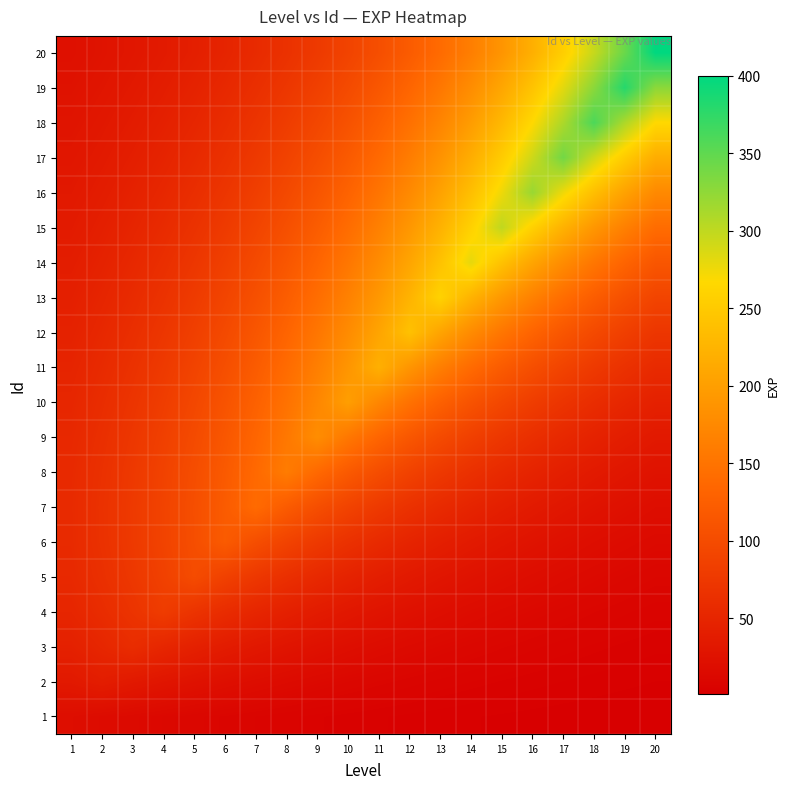

Reading left to right, list all the values displayed in this chart.

1: 1=20.0	2=17.2	3=14.8	4=12.8	5=11.0	6=9.4	7=8.1	8=7.0	9=6.0	10=5.2	11=4.5	12=3.8	13=3.3	14=2.8	15=2.4	16=2.1	17=1.8	18=1.6	19=1.3	20=1.2
2: 1=34.4	2=40.0	3=34.4	4=29.6	5=25.5	6=22.0	7=18.9	8=16.3	9=14.0	10=12.0	11=10.4	12=8.9	13=7.7	14=6.6	15=5.7	16=4.9	17=4.2	18=3.6	19=3.1	20=2.7
3: 1=44.4	2=51.6	3=60.0	4=51.6	5=44.4	6=38.3	7=32.9	8=28.3	9=24.4	10=21.0	11=18.1	12=15.6	13=13.4	14=11.5	15=9.9	16=8.5	17=7.3	18=6.3	19=5.4	20=4.7
4: 1=51.0	2=59.3	3=68.9	4=80.0	5=68.9	6=59.3	7=51.0	8=43.9	9=37.8	10=32.5	11=28.0	12=24.1	13=20.7	14=17.9	15=15.4	16=13.2	17=11.4	18=9.8	19=8.4	20=7.3
5: 1=54.9	2=63.8	3=74.1	4=86.1	5=100.0	6=86.1	7=74.1	8=63.8	9=54.9	10=47.2	11=40.7	12=35.0	13=30.1	14=25.9	15=22.3	16=19.2	17=16.5	18=14.2	19=12.2	20=10.5
6: 1=56.7	2=65.9	3=76.5	4=88.9	5=103.3	6=120.0	7=103.3	8=88.9	9=76.5	10=65.9	11=56.7	12=48.8	13=42.0	14=36.1	15=31.1	16=26.8	17=23.0	18=19.8	19=17.1	20=14.7
7: 1=56.9	2=66.1	3=76.8	4=89.3	5=103.7	6=120.5	7=140.0	8=120.5	9=103.7	10=89.3	11=76.8	12=66.1	13=56.9	14=49.0	15=42.2	16=36.3	17=31.2	18=26.9	19=23.1	20=19.9
8: 1=56.0	2=65.1	3=75.6	4=87.8	5=102.0	6=118.5	7=137.7	8=160.0	9=137.7	10=118.5	11=102.0	12=87.8	13=75.6	14=65.1	15=56.0	16=48.2	17=41.5	18=35.7	19=30.7	20=26.4
9: 1=54.2	2=63.0	3=73.2	4=85.0	5=98.8	6=114.8	7=133.3	8=154.9	9=180.0	10=154.9	11=133.3	12=114.8	13=98.8	14=85.0	15=73.2	16=63.0	17=54.2	18=46.7	19=40.2	20=34.6
10: 1=51.8	2=60.2	3=70.0	4=81.3	5=94.5	6=109.8	7=127.5	8=148.2	9=172.1	10=200.0	11=172.1	12=148.2	13=127.5	14=109.8	15=94.5	16=81.3	17=70.0	18=60.2	19=51.8	20=44.6
11: 1=49.1	2=57.0	3=66.3	4=77.0	5=89.4	6=103.9	7=120.7	8=140.3	9=163.0	10=189.4	11=220.0	12=189.4	13=163.0	14=140.3	15=120.7	16=103.9	17=89.4	18=77.0	19=66.3	20=57.0
12: 1=46.1	2=53.6	3=62.2	4=72.3	5=84.0	6=97.6	7=113.4	8=131.7	9=153.0	10=177.8	11=206.6	12=240.0	13=206.6	14=177.8	15=153.0	16=131.7	17=113.4	18=97.6	19=84.0	20=72.3
13: 1=43.0	2=49.9	3=58.0	4=67.4	5=78.3	6=91.0	7=105.7	8=122.8	9=142.7	10=165.8	11=192.6	12=223.8	13=260.0	14=223.8	15=192.6	16=165.8	17=142.7	18=122.8	19=105.7	20=91.0
14: 1=39.8	2=46.3	3=53.8	4=62.5	5=72.6	6=84.3	7=98.0	8=113.8	9=132.3	10=153.7	11=178.5	12=207.4	13=241.0	14=280.0	15=241.0	16=207.4	17=178.5	18=153.7	19=132.3	20=113.8
15: 1=36.7	2=42.7	3=49.6	4=57.6	5=66.9	6=77.8	7=90.4	8=105.0	9=122.0	10=141.7	11=164.6	12=191.3	13=222.2	14=258.2	15=300.0	16=258.2	17=222.2	18=191.3	19=164.6	20=141.7
16: 1=33.7	2=39.2	3=45.5	4=52.9	5=61.5	6=71.4	7=83.0	8=96.4	9=112.0	10=130.1	11=151.2	12=175.6	13=204.0	14=237.1	15=275.4	16=320.0	17=275.4	18=237.1	19=204.0	20=175.6
17: 1=30.8	2=35.8	3=41.6	4=48.4	5=56.2	6=65.3	7=75.9	8=88.1	9=102.4	10=119.0	11=138.2	12=160.6	13=186.6	14=216.8	15=251.9	16=292.6	17=340.0	18=292.6	19=251.9	20=216.8
18: 1=28.1	2=32.7	3=37.9	4=44.1	5=51.2	6=59.5	7=69.1	8=80.3	9=93.3	10=108.4	11=126.0	12=146.4	13=170.1	14=197.6	15=229.5	16=266.7	17=309.9	18=360.0	19=309.9	20=266.7
19: 1=25.5	2=29.7	3=34.5	4=40.1	5=46.5	6=54.1	7=62.8	8=73.0	9=84.8	10=98.5	11=114.5	12=133.0	13=154.5	14=179.5	15=208.5	16=242.3	17=281.5	18=327.1	19=380.0	20=327.1
20: 1=23.1	2=26.9	3=31.2	4=36.3	5=42.2	6=49.0	7=56.9	8=66.1	9=76.8	10=89.3	11=103.7	12=120.5	13=140.0	14=162.6	15=188.9	16=219.5	17=255.1	18=296.3	19=344.3	20=400.0